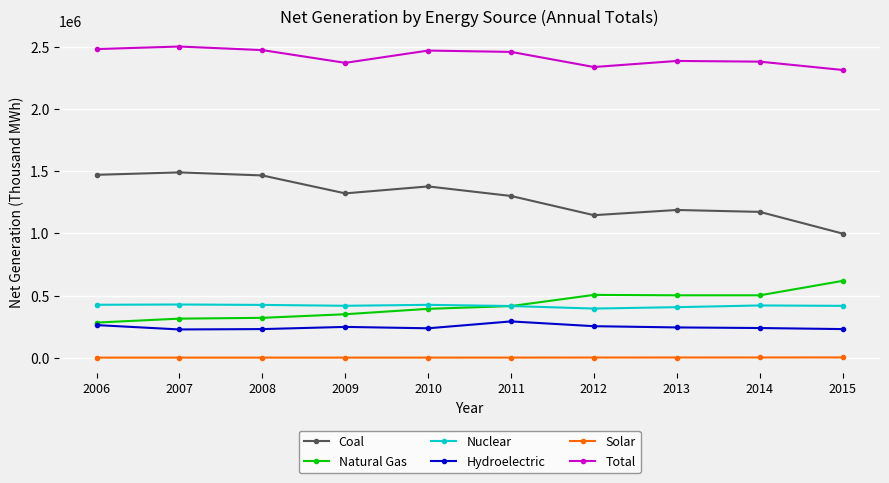

What is the maximum value for Total?

2504131